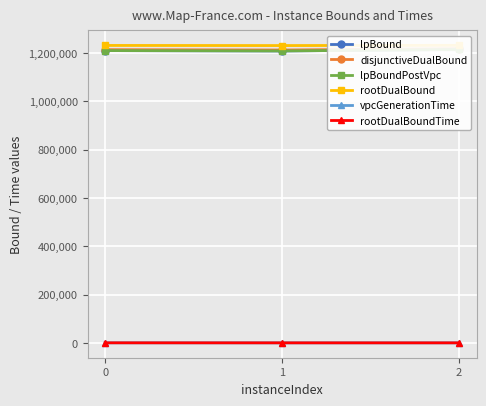

Read the lpBound value at 2.

1214562.5